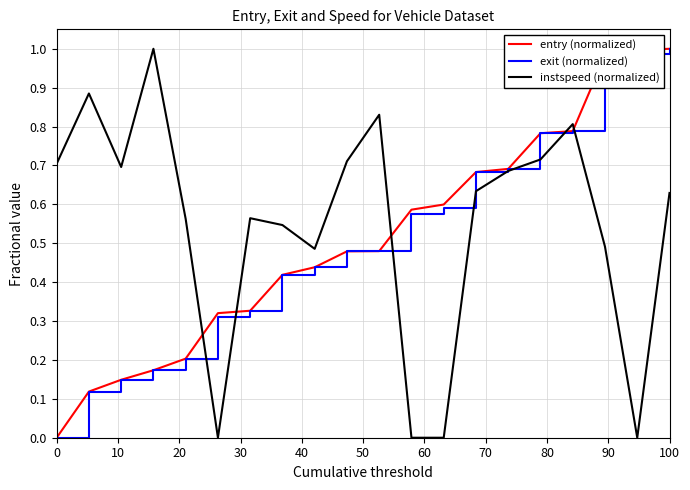

Does the chart have visible grid lines?

Yes